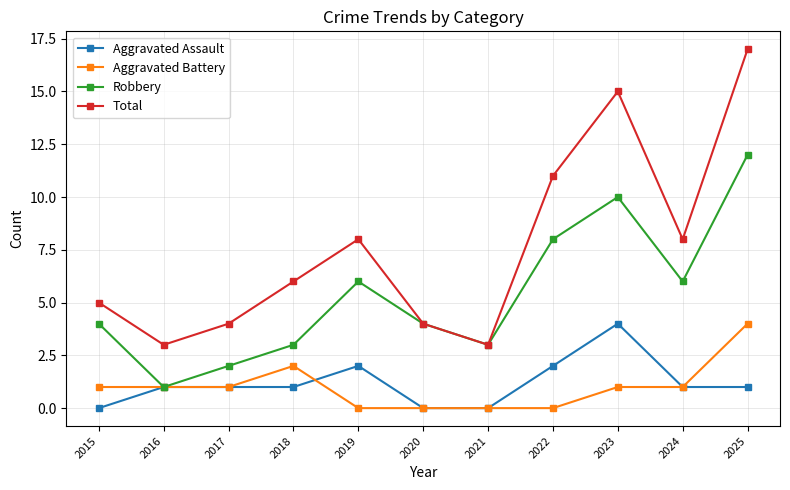

Does the chart have visible grid lines?

Yes